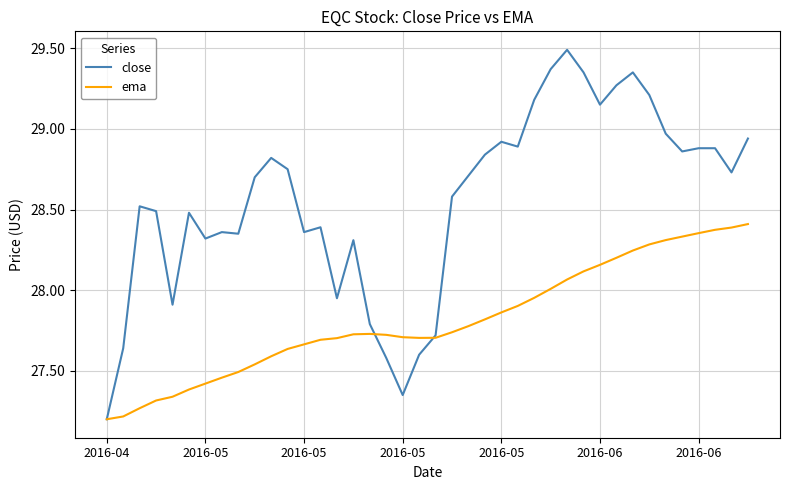

What is the smallest value displayed?

27.2